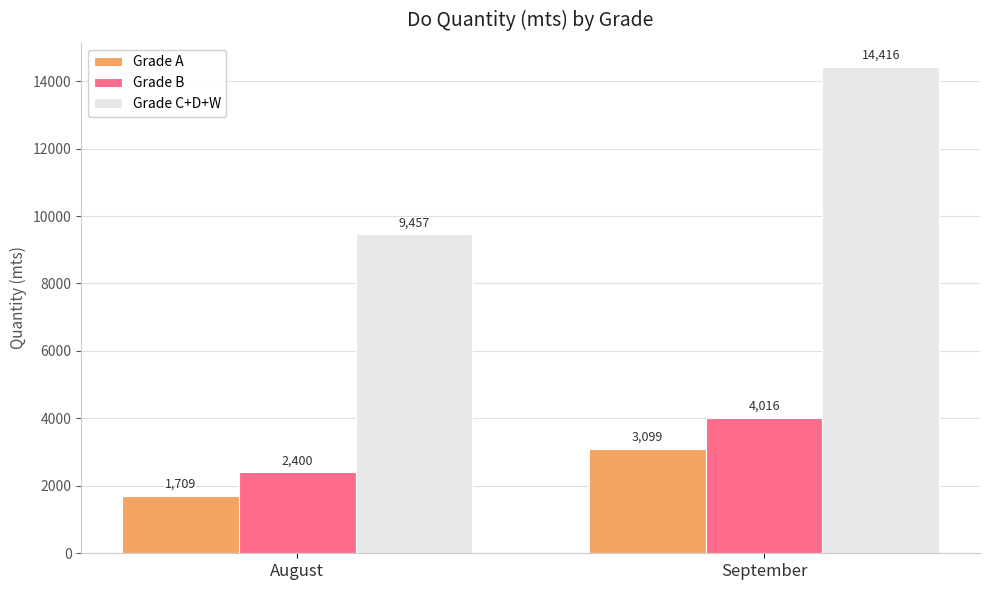

What is the maximum value shown in the chart?

14416